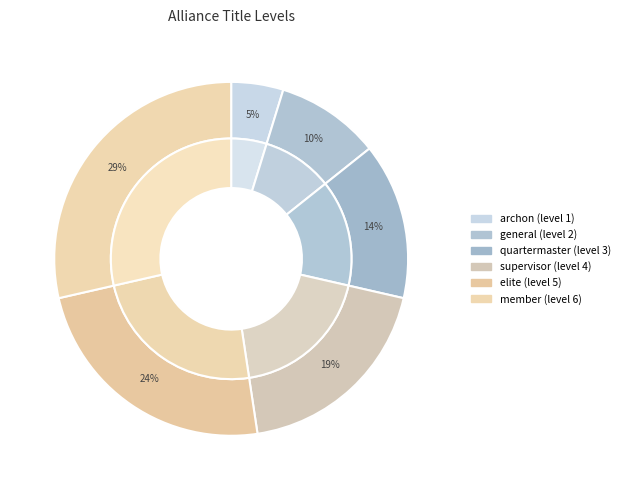

Does member account for over 50% of the chart?

No